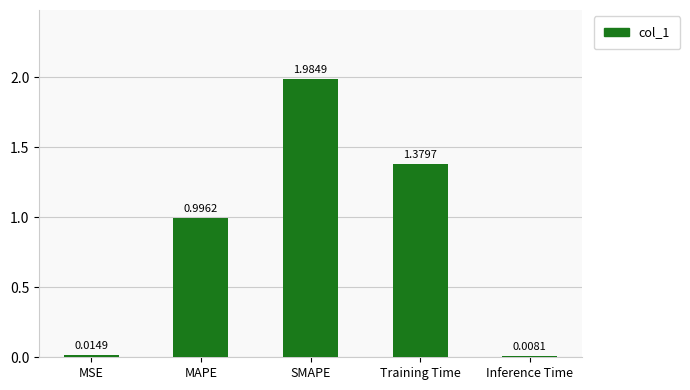

What is the difference between the values at MAPE and Inference Time?

1.0